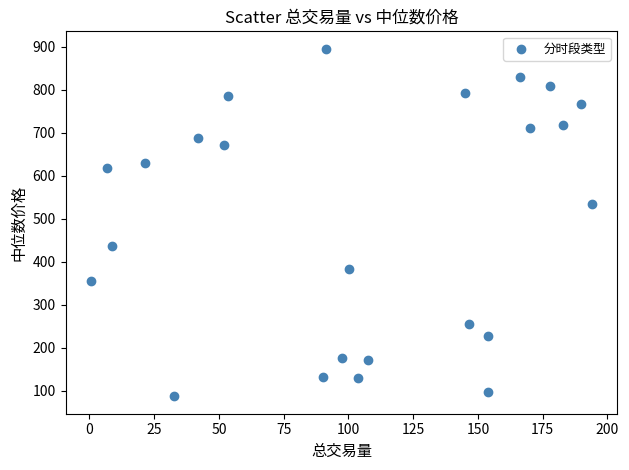

What Y value in the scatter plot is closest to 491?

534.5